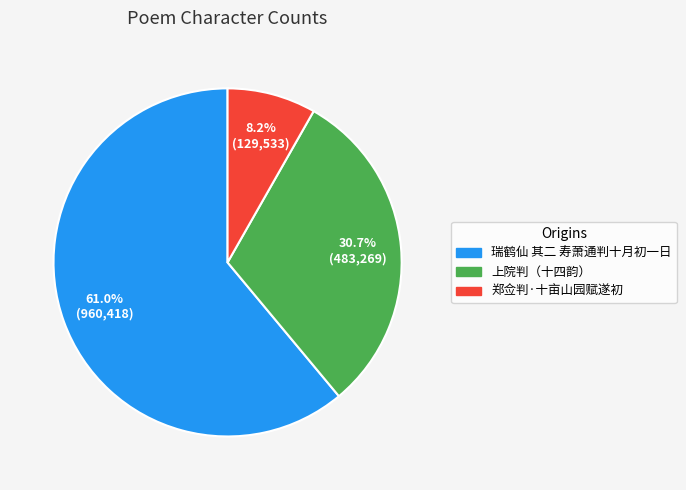

Which category has the biggest portion of the pie?

瑞鹤仙 其二 寿萧通判十月初一日